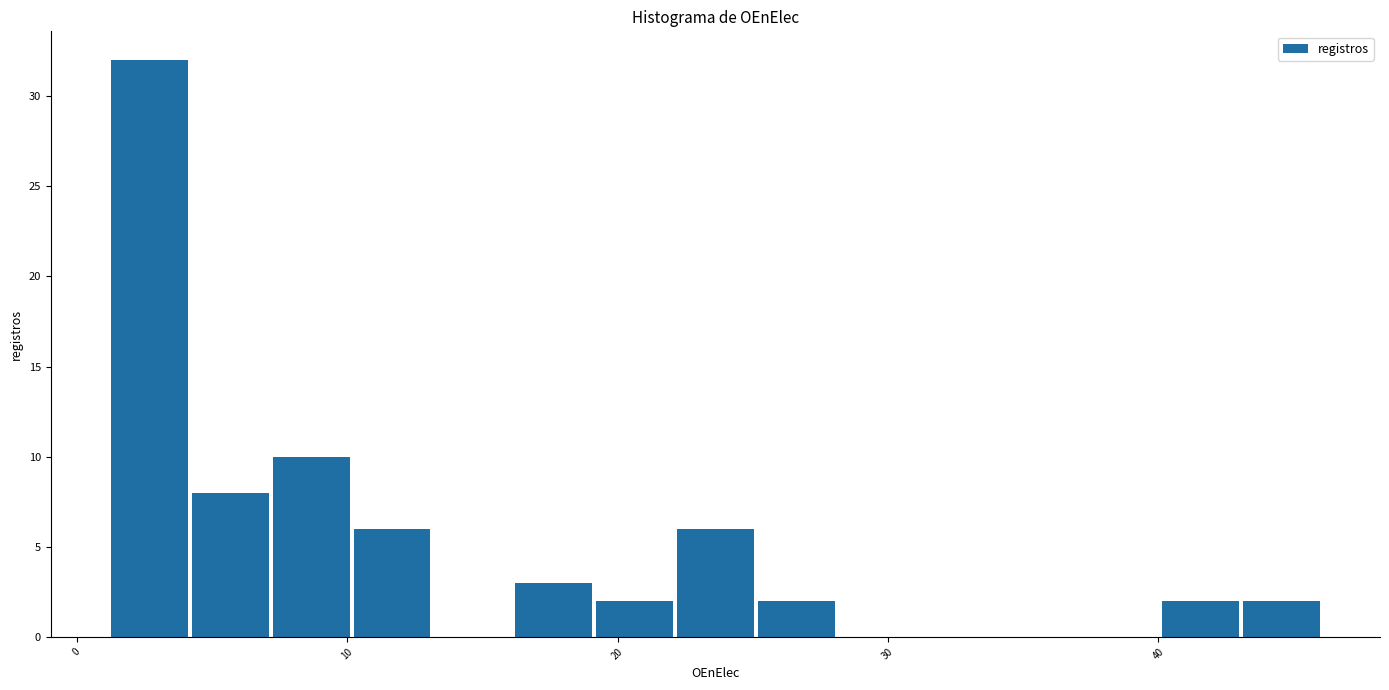

Around what value on the x-axis is the tallest bar? Give the approximate position of its centre, as read against the axis.

3